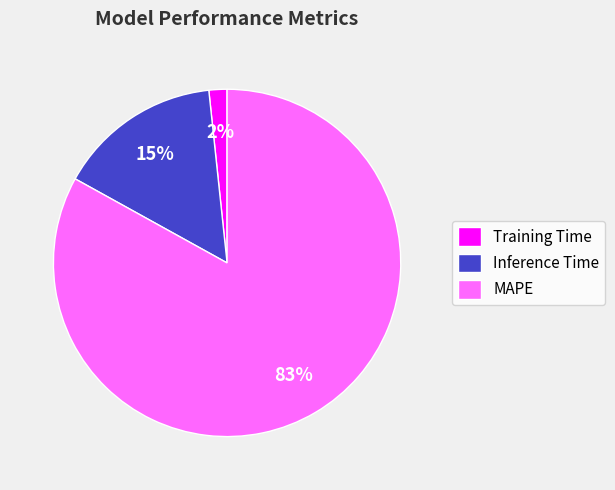

How many slices are in this pie chart?

3